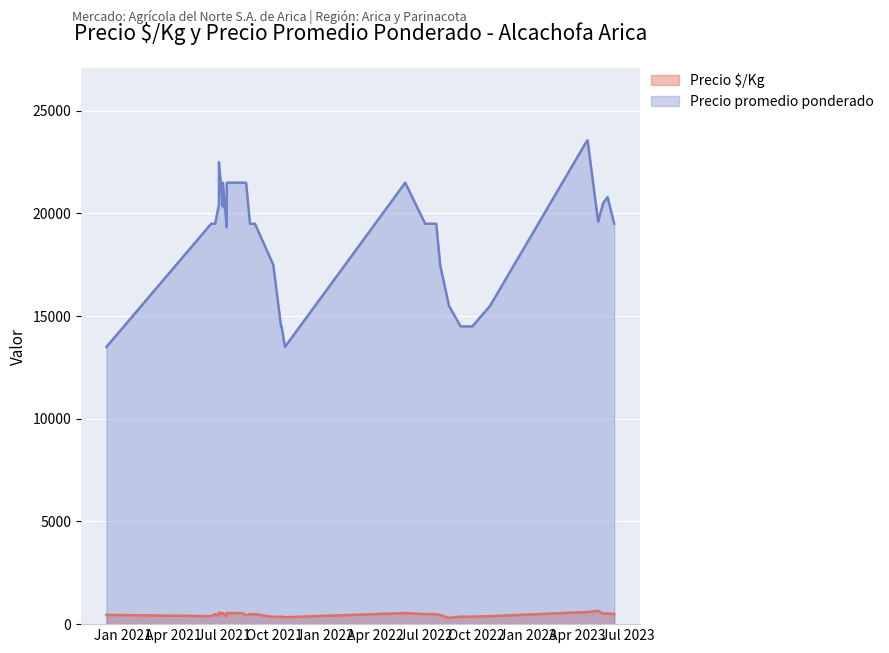

What value does the data have at 2021-06-16?

19500